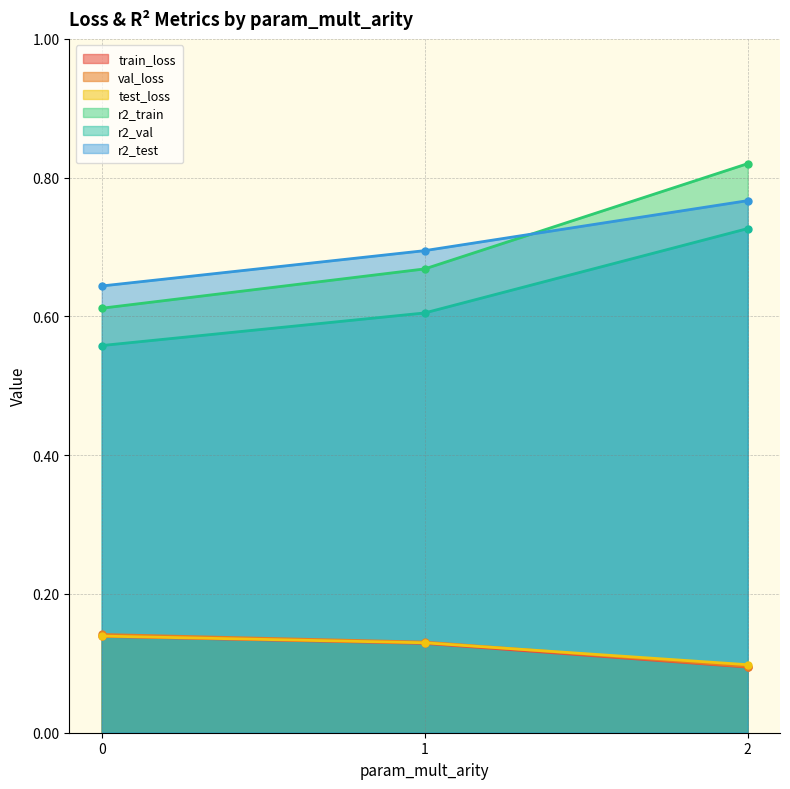

Which category has the highest value across all series?

2